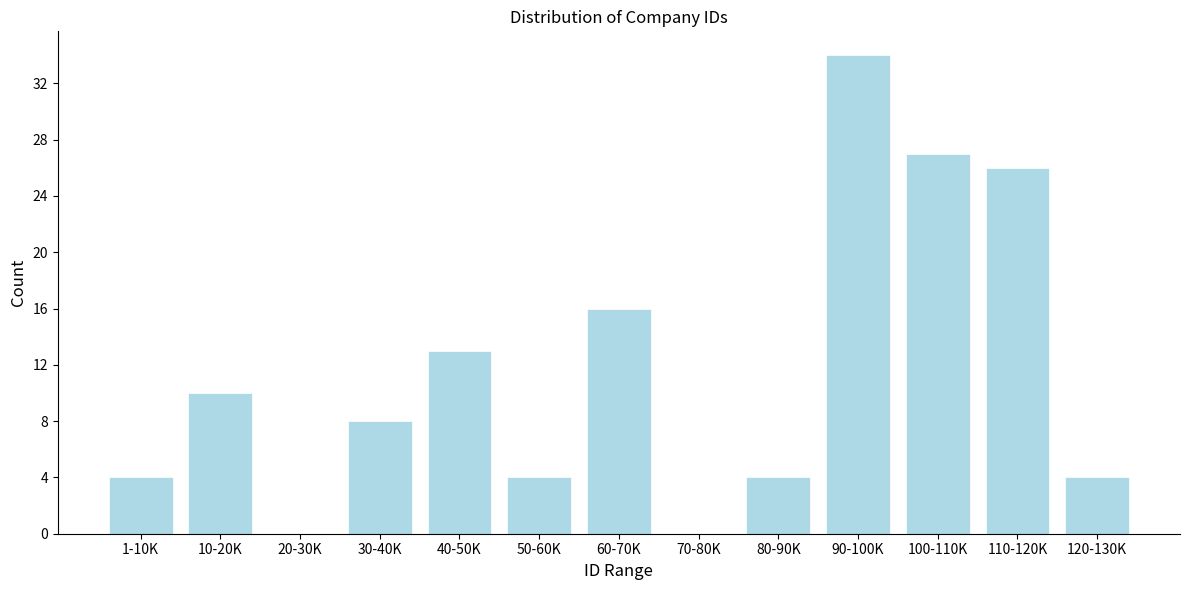

Reading left to right, what are all the values shown in this chart?

1-10K=4	10-20K=10	20-30K=0	30-40K=8	40-50K=13	50-60K=4	60-70K=16	70-80K=0	80-90K=4	90-100K=34	100-110K=27	110-120K=26	120-130K=4